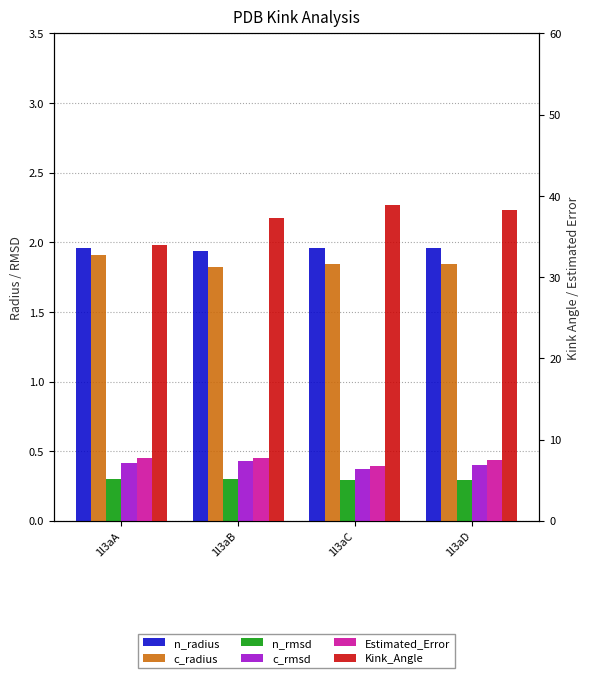

Which series has the largest total across all categories?

Kink_Angle